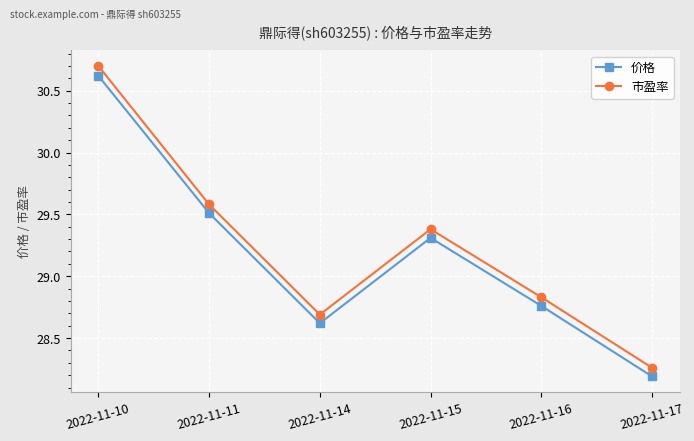

What is the average value of the 价格 series?

29.2